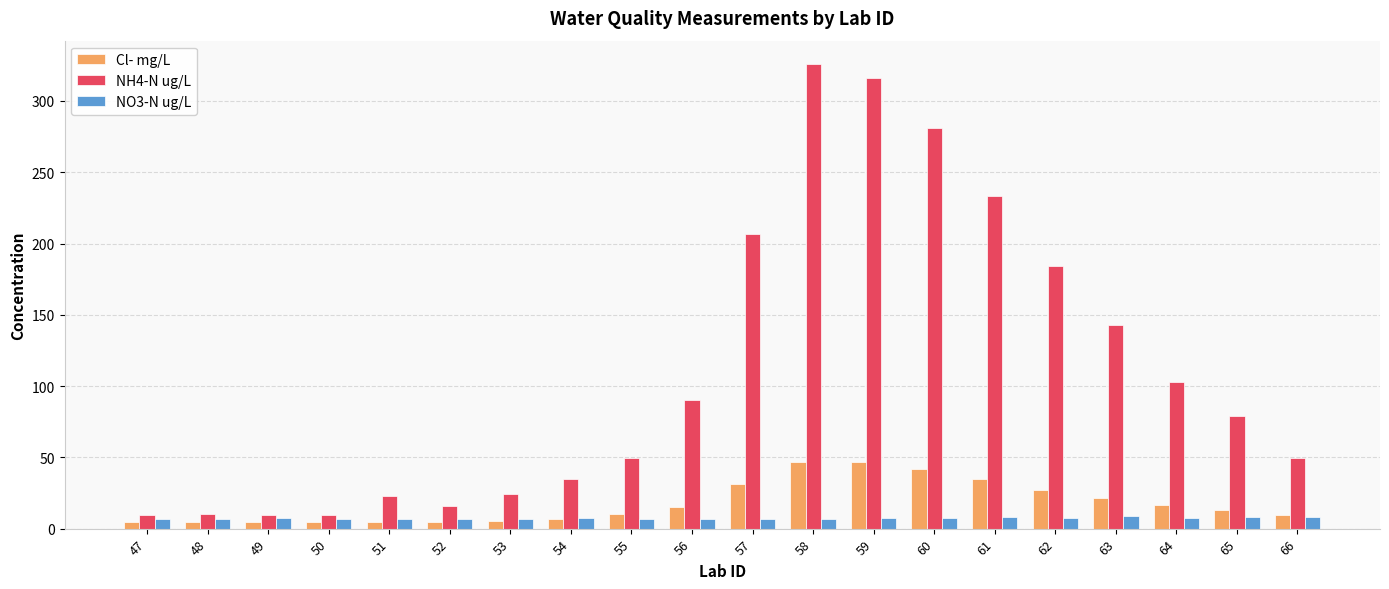

Which series has the widest spread of values?

NH4-N ug/L